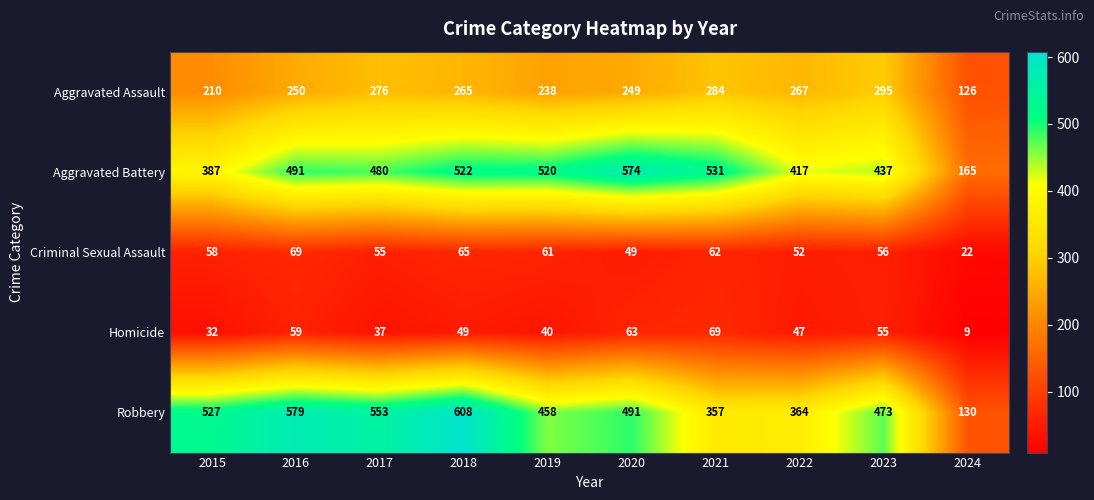

At 2017, list the series in order from smallest to largest.

Homicide, Criminal Sexual Assault, Aggravated Assault, Aggravated Battery, Robbery